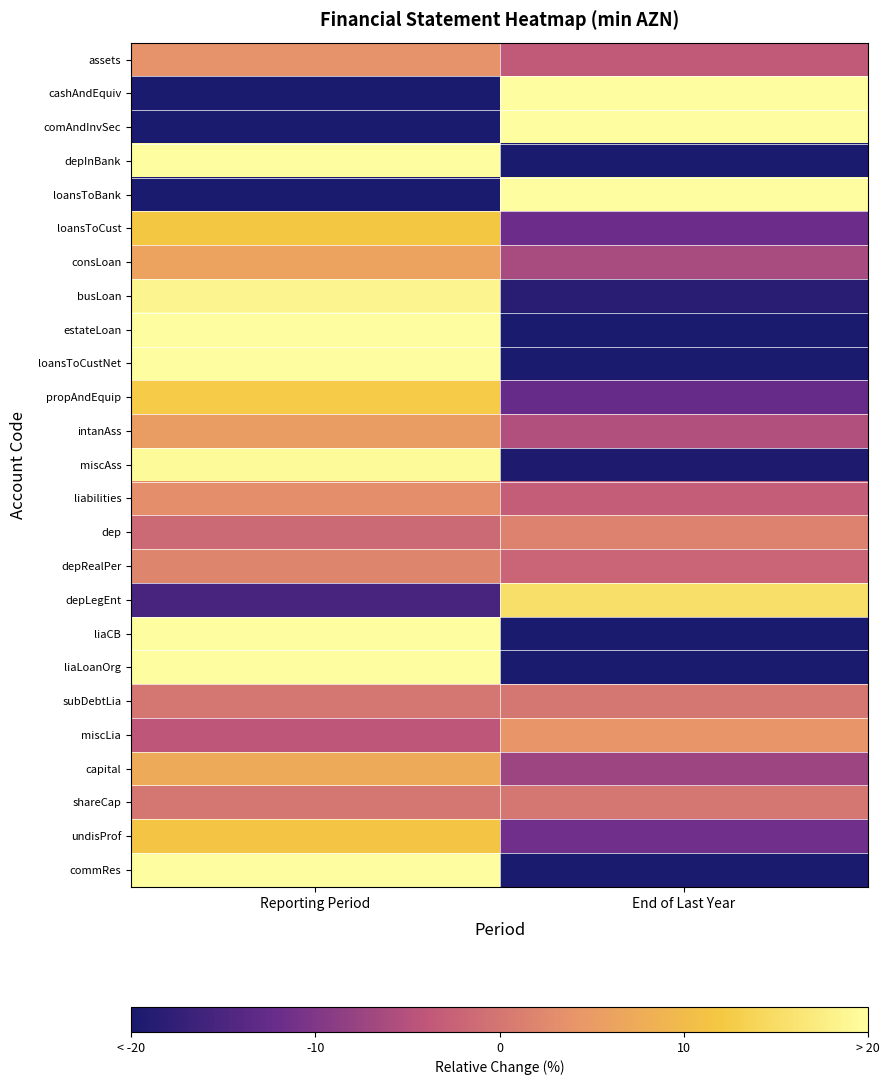

What is the total value across all series at Reporting Period?

172.2